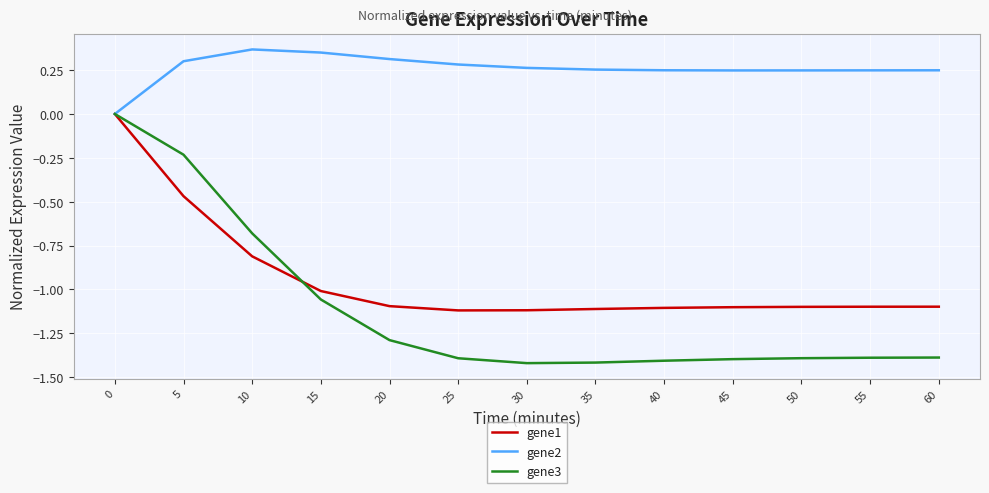

At 30, list the series in order from largest to smallest.

gene2, gene1, gene3